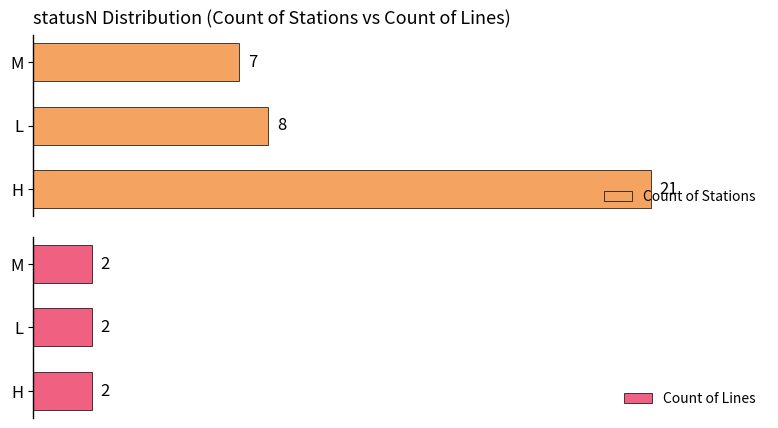

Are the bars horizontal?

Yes